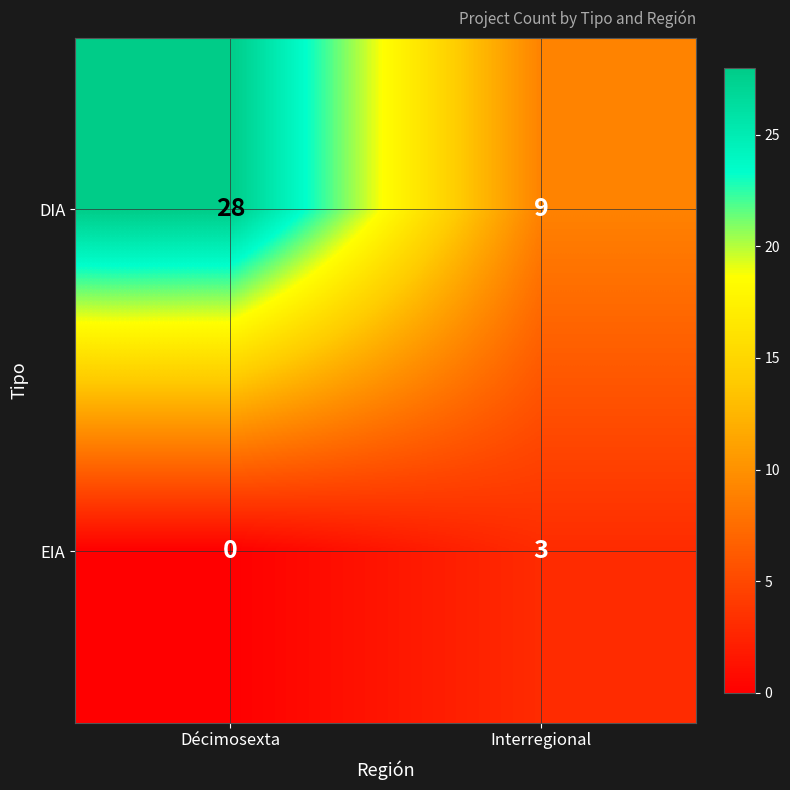

What is the difference between the highest and lowest values at Interregional?

6